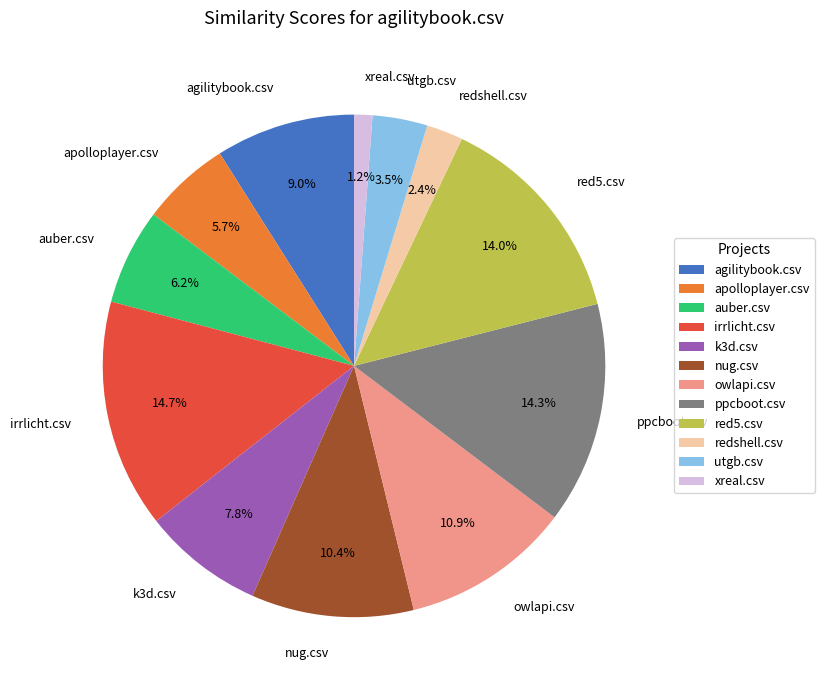

To the nearest percent, what is the difference between the redshell.csv and k3d.csv slice percentages?

5%